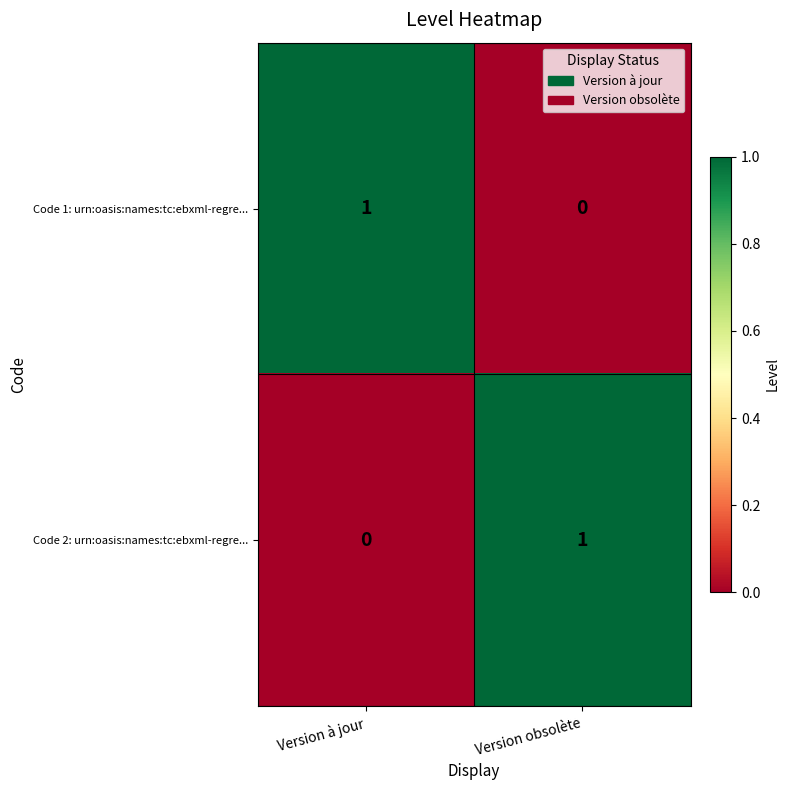

At which label is Code 1: urn:oasis:names:tc:ebxml-regre... closest to 0?

Version obsolète